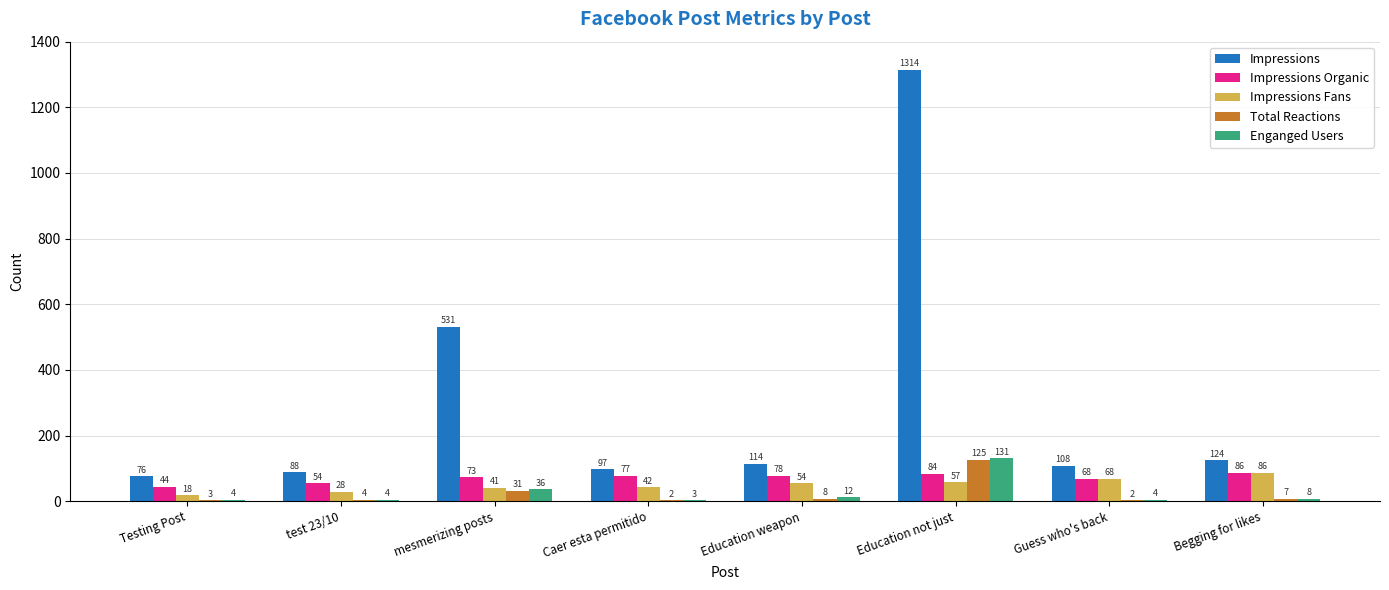

Between Education not just and Begging for likes, which series saw the biggest shift?

Impressions